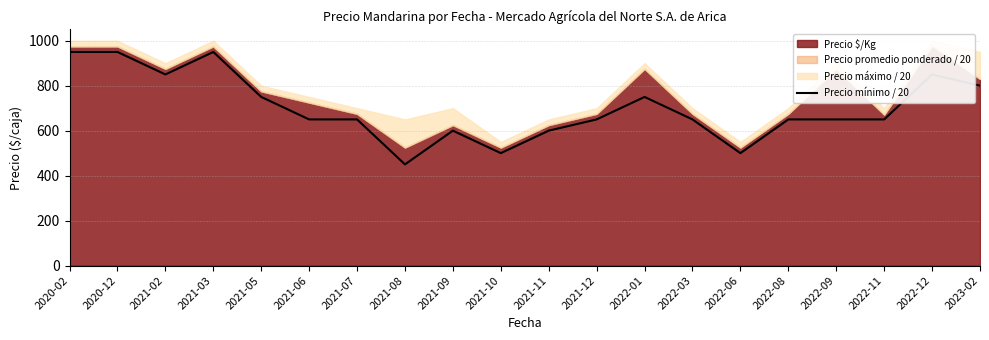

At which category does the data reach its first local peak?

2021-03